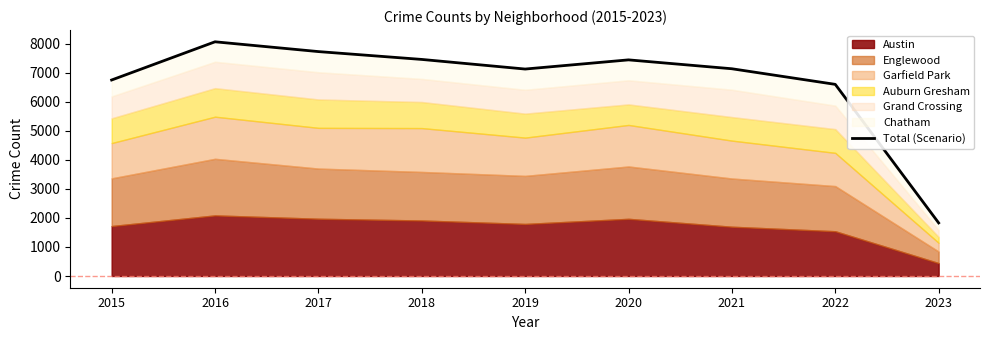

What is the value of the 7th point from the left?

7133